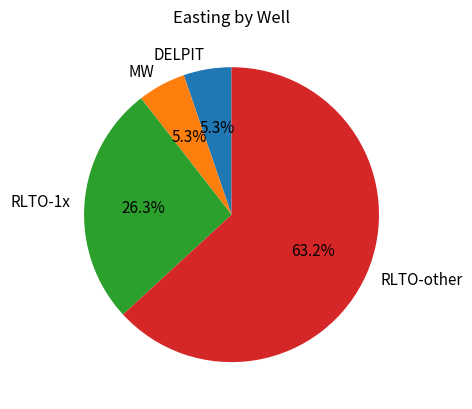

Is there any slice that represents more than half of the pie?

Yes